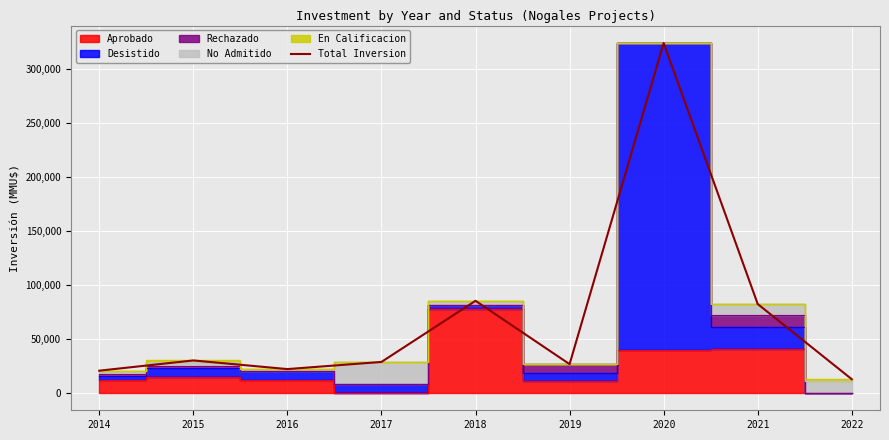

Where is the first local minimum?

2016